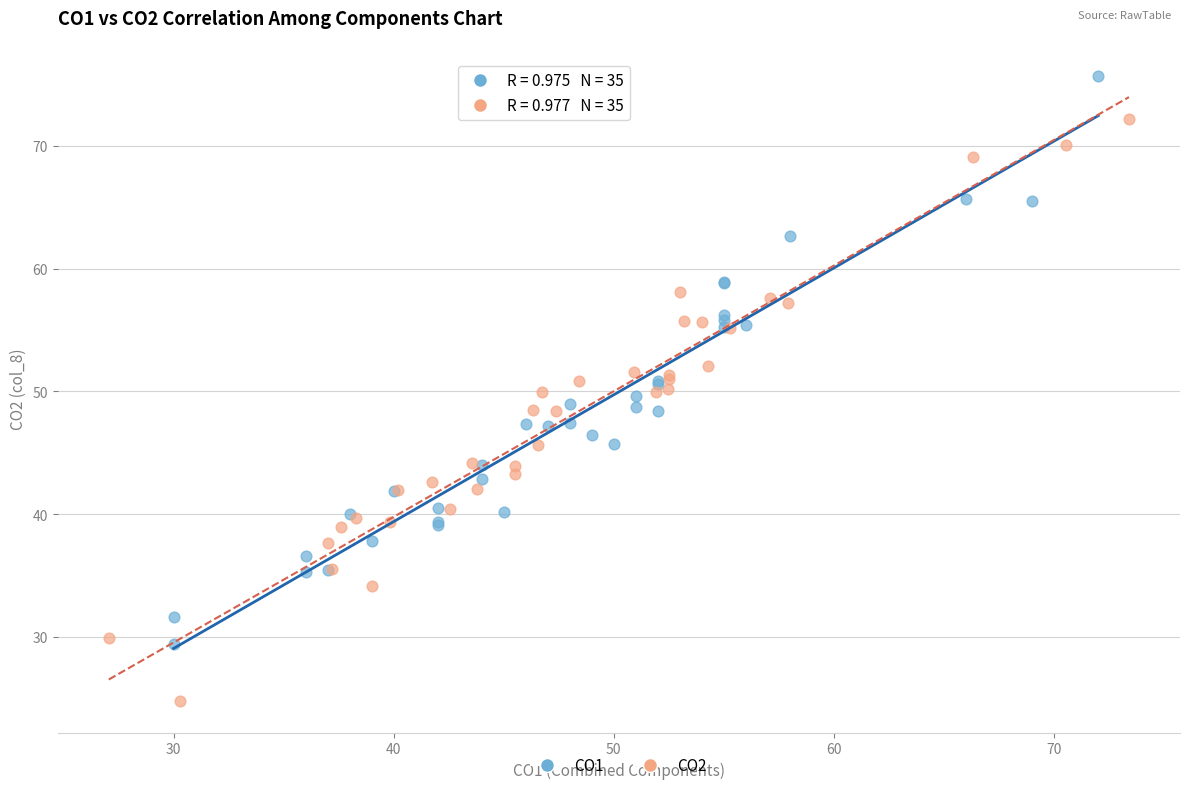

Which series has the widest spread of Y values?

CO2